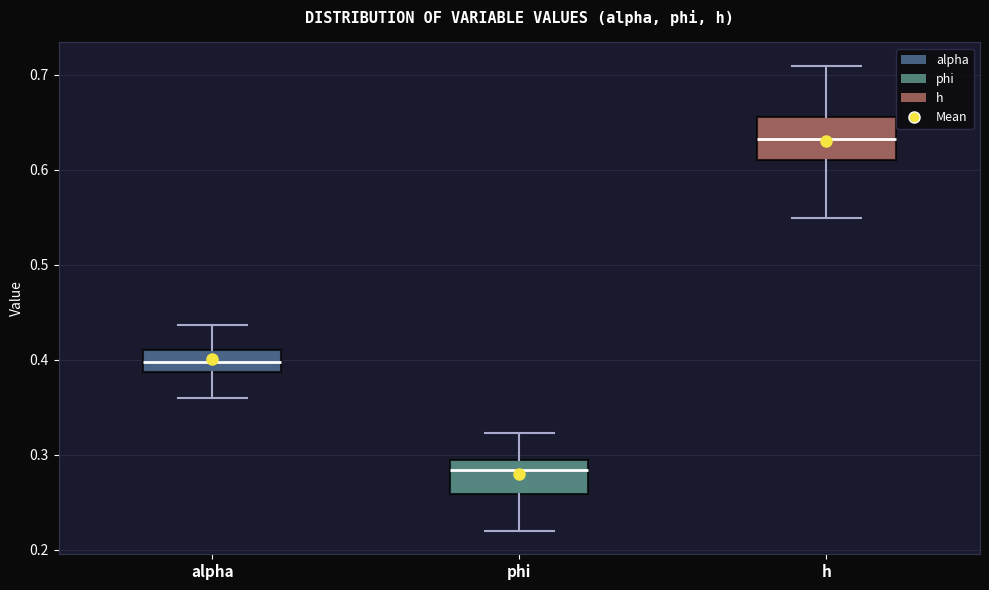

Which box's median line is the lowest?

phi